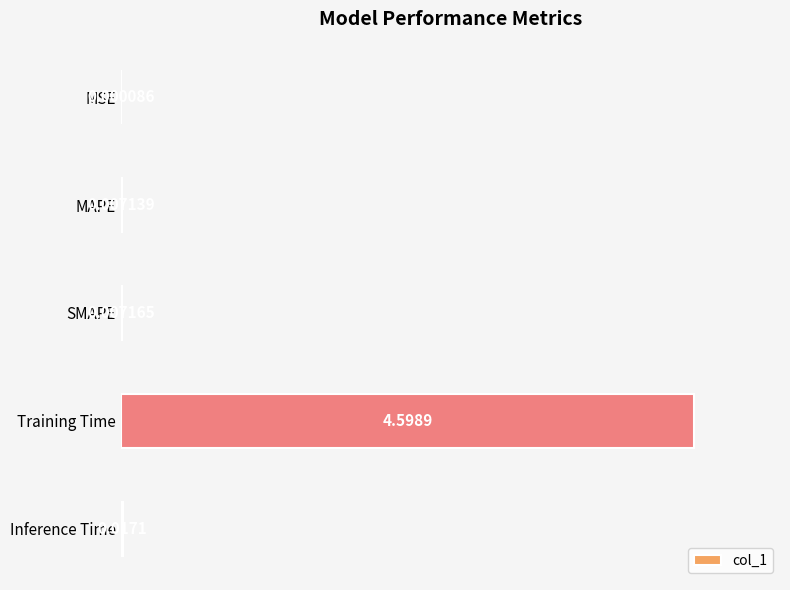

What is the change in value from SMAPE to Training Time?

+99.8